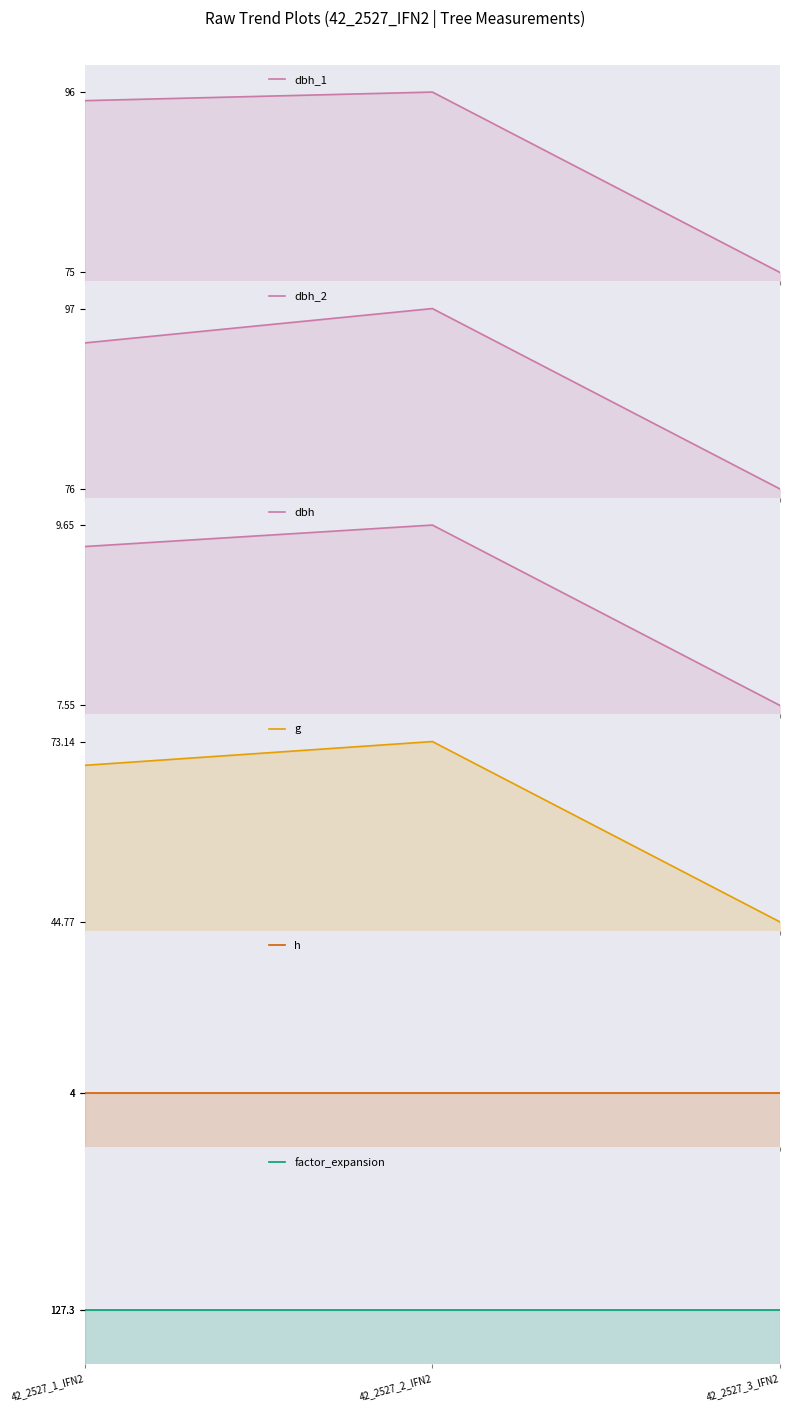

At how many categories does at least one series exceed 18?

3